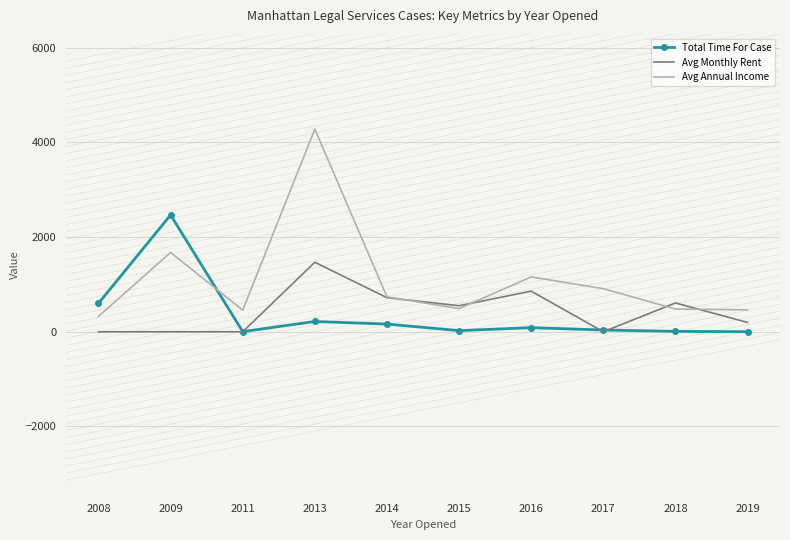

Which series has the largest range (max minus min)?

Avg Annual Income